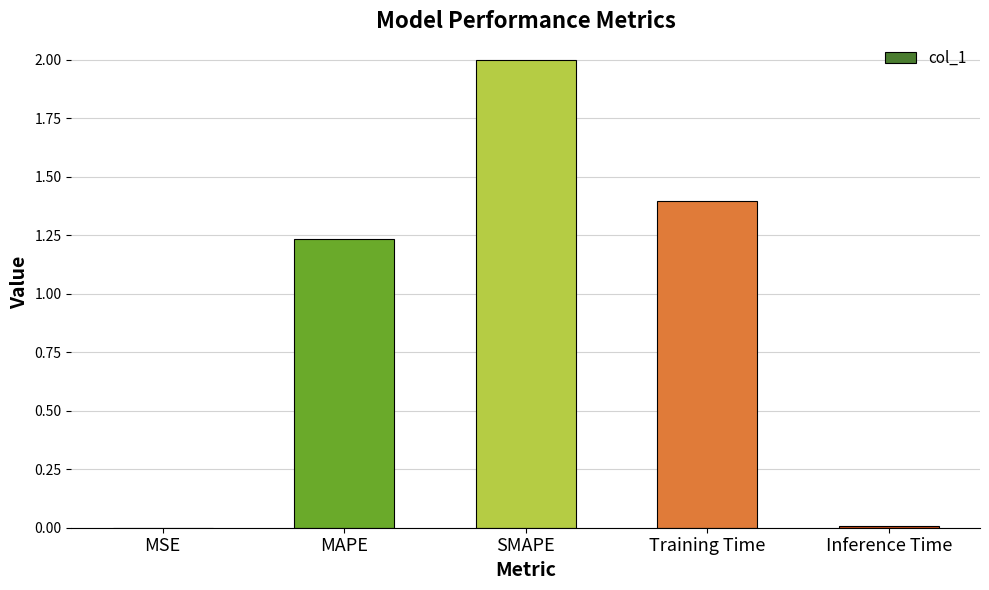

Is it true that the value at Training Time is 1.4?

True